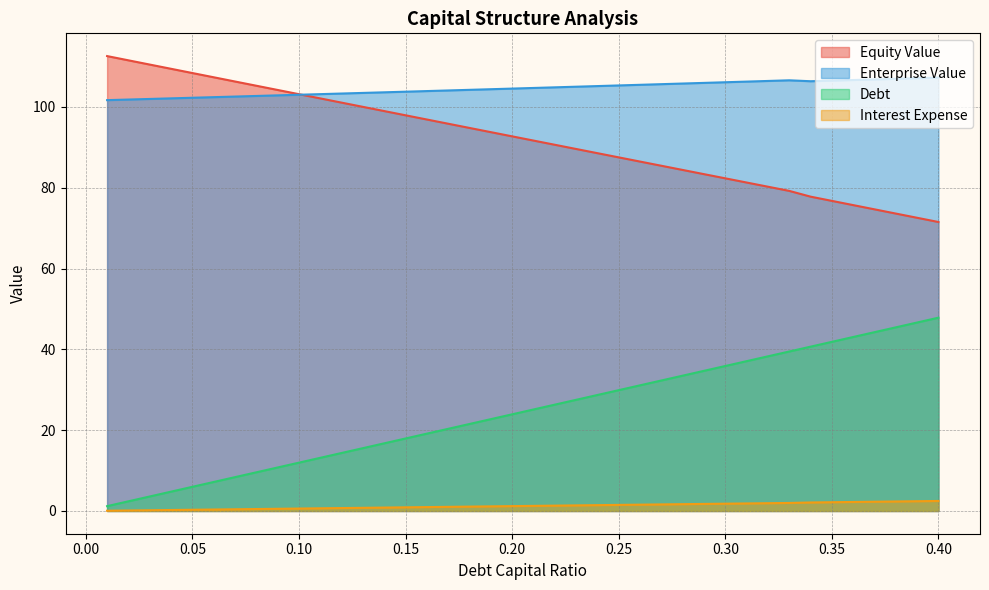

Count the number of data series in this chart.

4